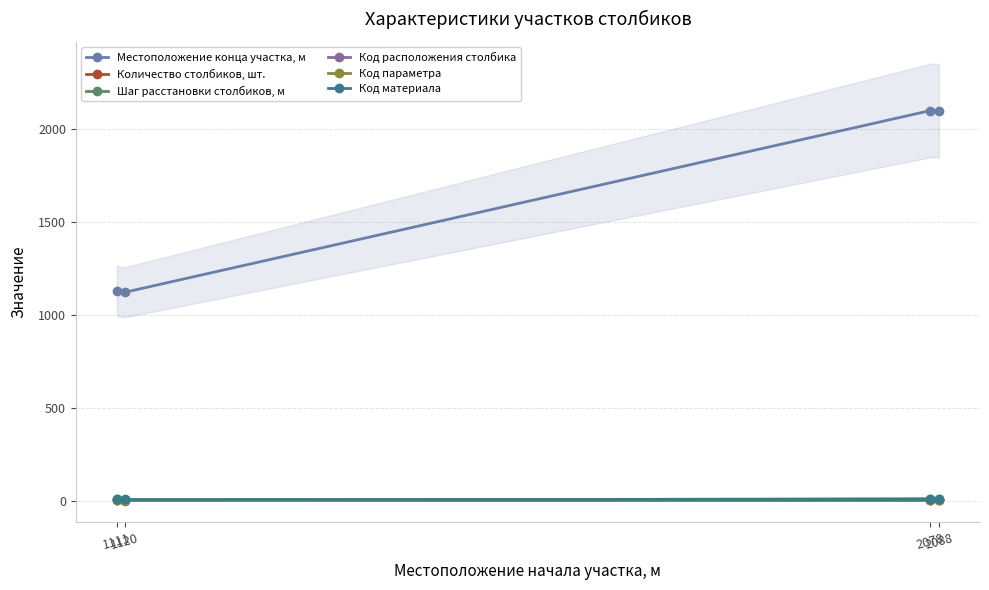

What is the average value of the Код расположения столбика series?

2